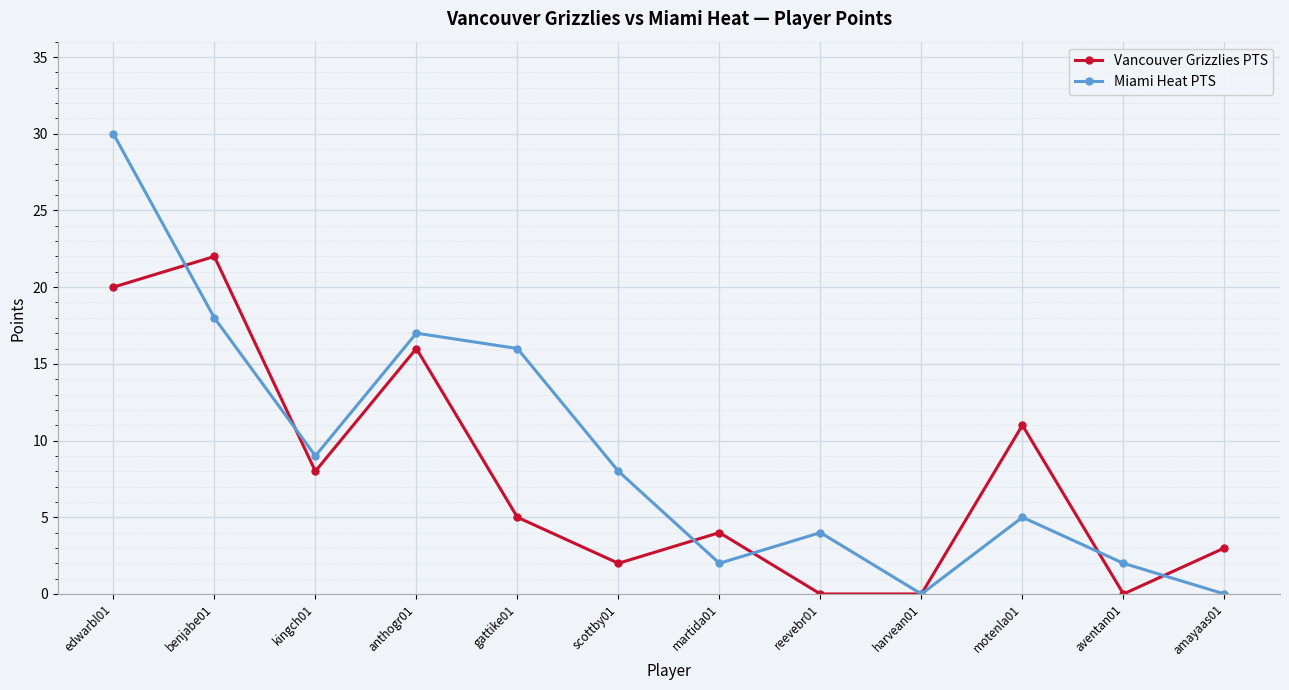

What are all the series names shown in the legend?

Vancouver Grizzlies PTS, Miami Heat PTS